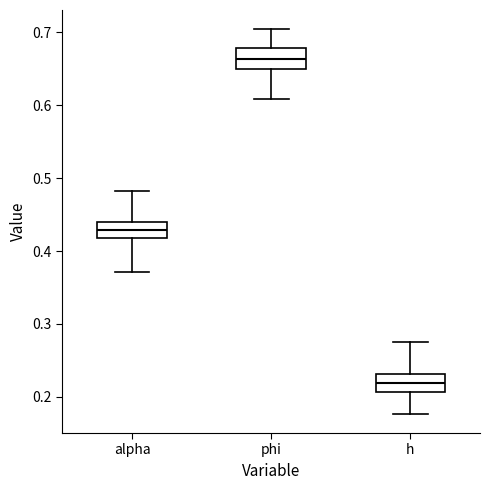

Reading left to right, transcribe this box plot: for each box, give where its median line is, the range the box spans, and where its two whiskers end, as read against the y-axis. The values are not printed on the chart, so give them approximately, as read against the axis.

alpha: median 0.43, box 0.42 to 0.44, whiskers 0.37 to 0.48
phi: median 0.66, box 0.65 to 0.68, whiskers 0.61 to 0.70
h: median 0.22, box 0.21 to 0.23, whiskers 0.18 to 0.28